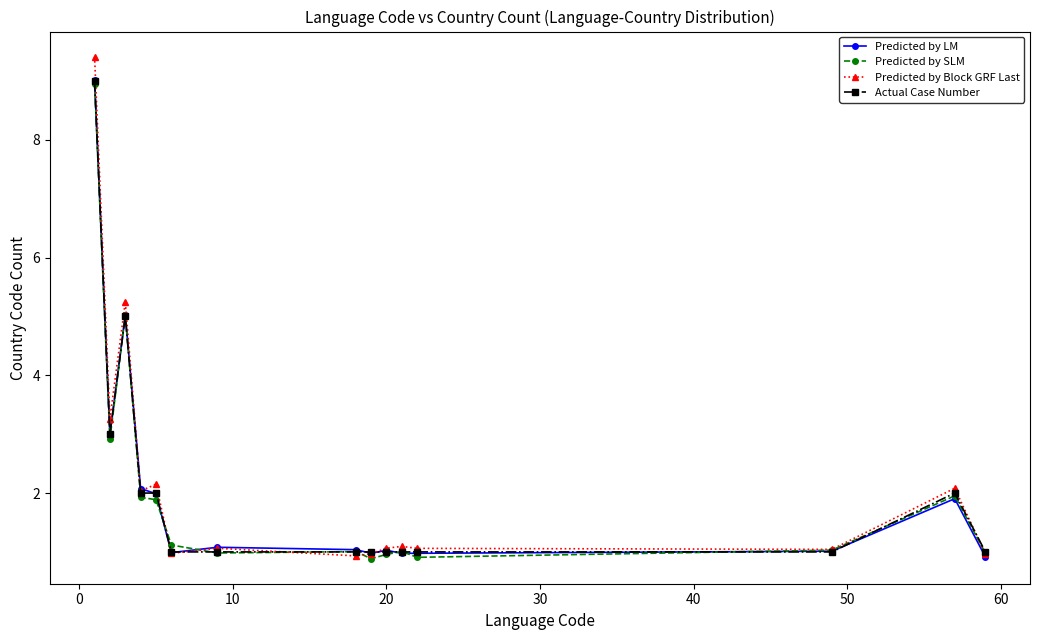

True or false: Predicted by Block GRF Last and Predicted by SLM cross at least once.

True